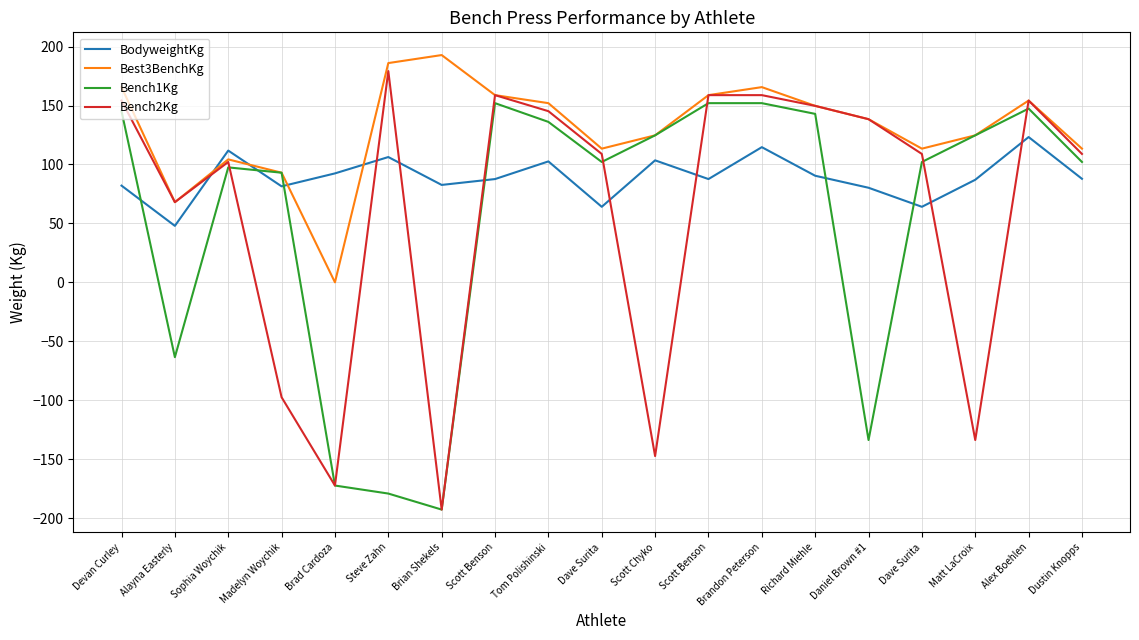

What are all the series names shown in the legend?

BodyweightKg, Best3BenchKg, Bench1Kg, Bench2Kg